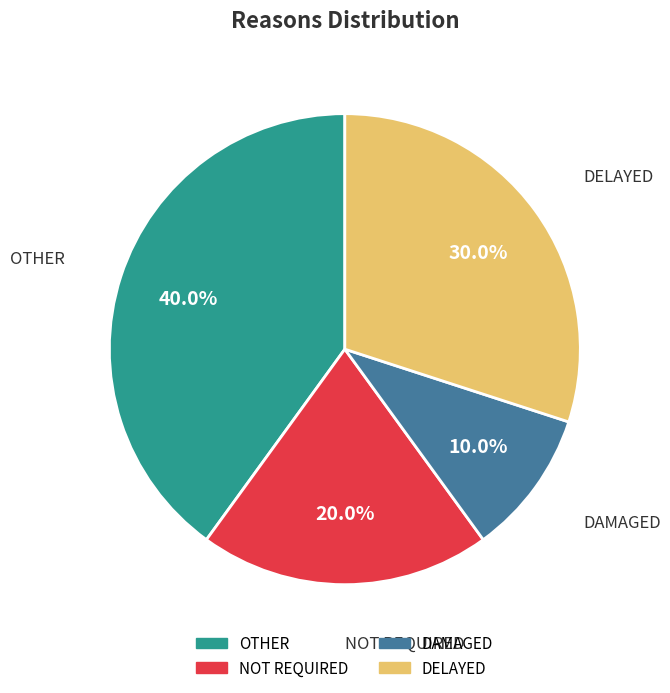

Which slice is the largest?

OTHER